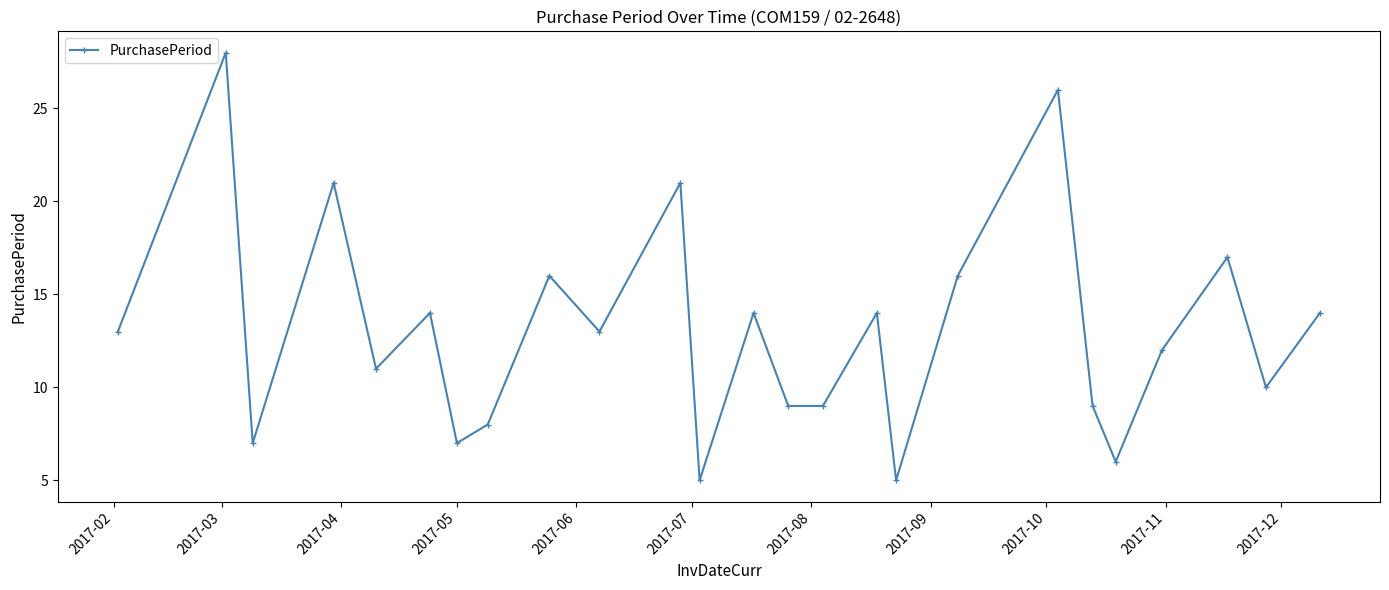

How many points are higher than both their immediate neighbors (excluding endpoints)?

9